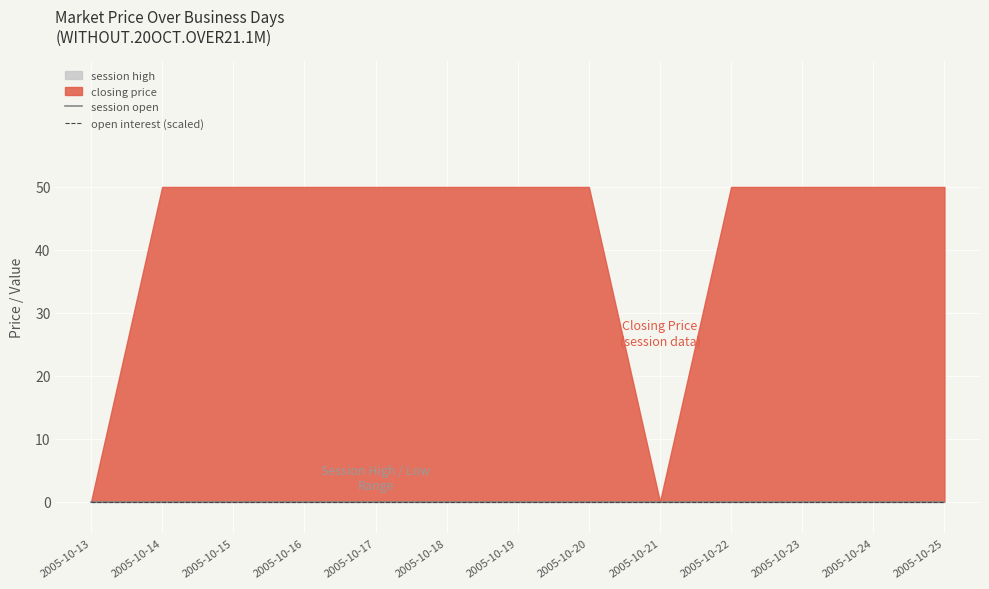

The closing price series shows 83 at 2005-10-22. True or false?

False